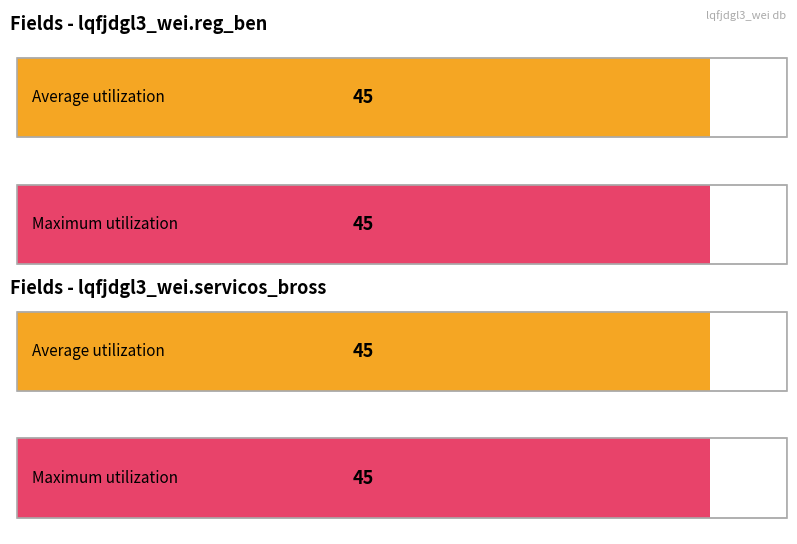

What is the maximum value for Maximum utilization?

45